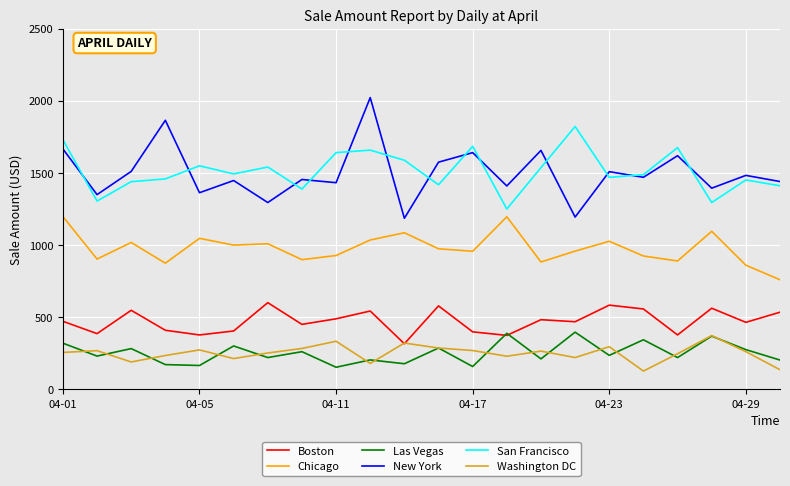

True or false: Chicago and San Francisco cross at least once.

False